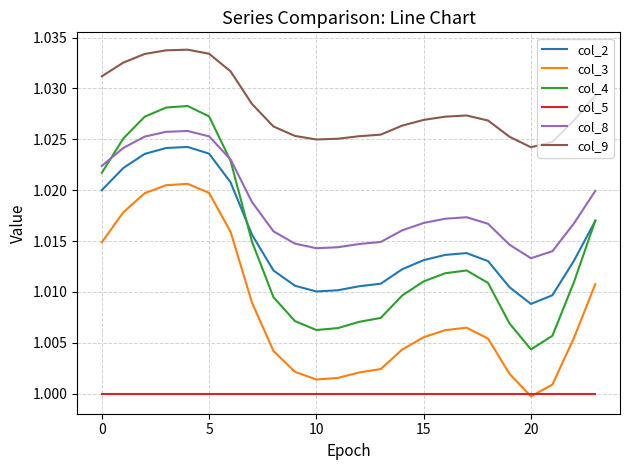

True or false: col_9 and col_5 cross at least once.

False